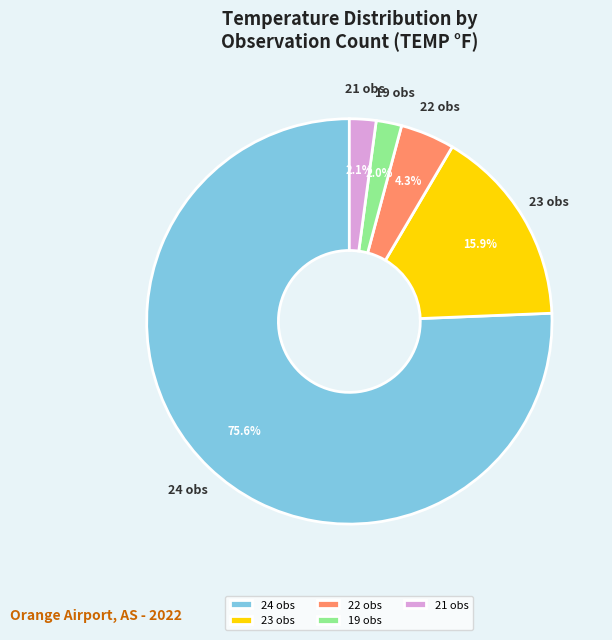

What percentage is NOT represented by 23 obs?

84.1%